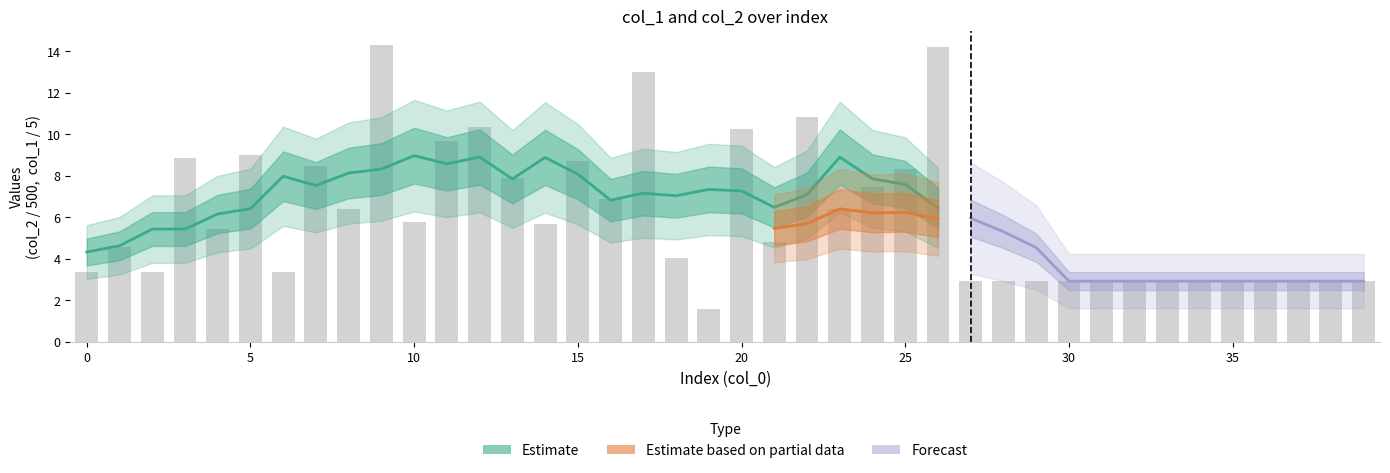

What is the change in value from 16 to 29?

-4.0